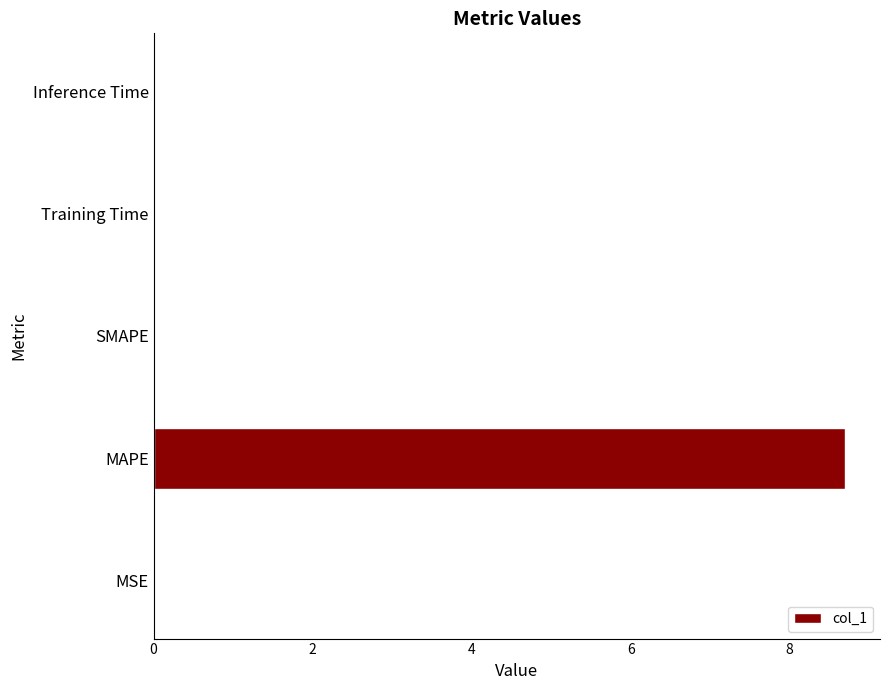

What value does the data have at MAPE?

8.7